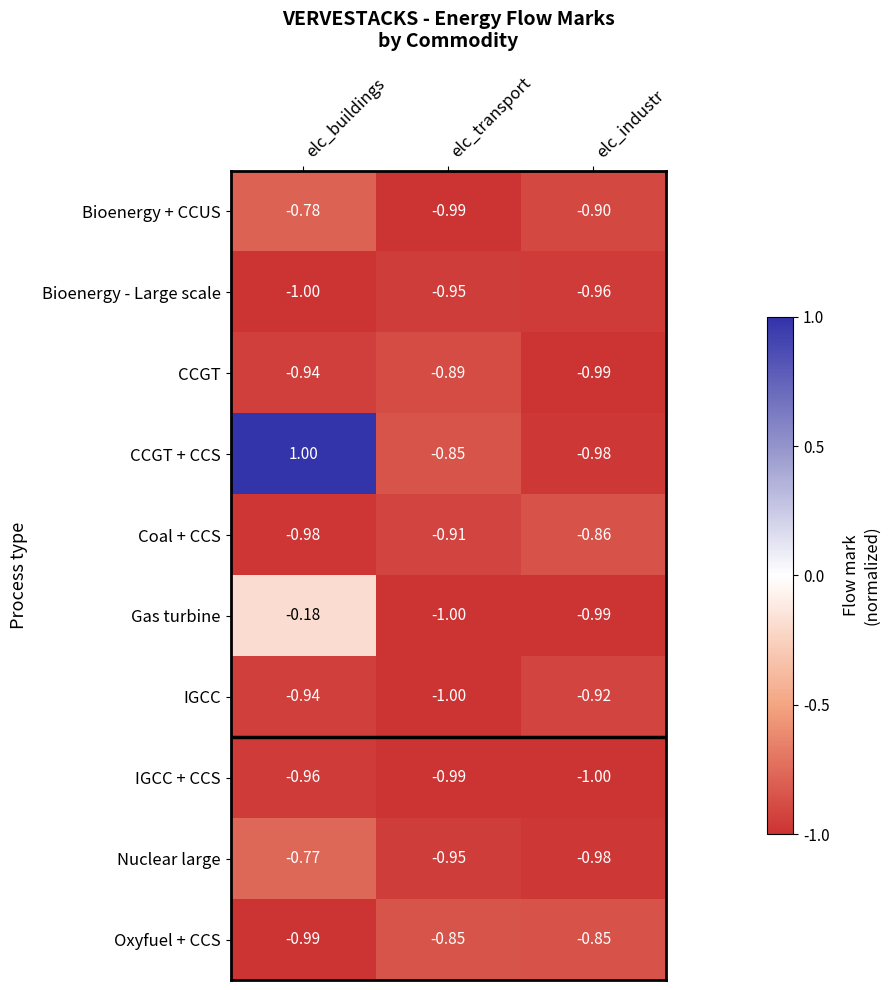

Which series changed the most between elc_transport and elc_industr?

CCGT + CCS